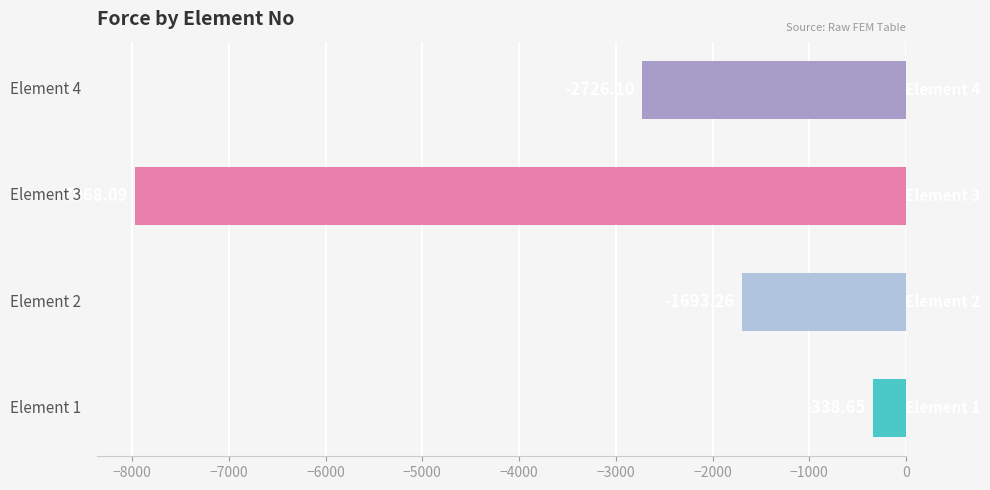

What is the average value?

-3181.5